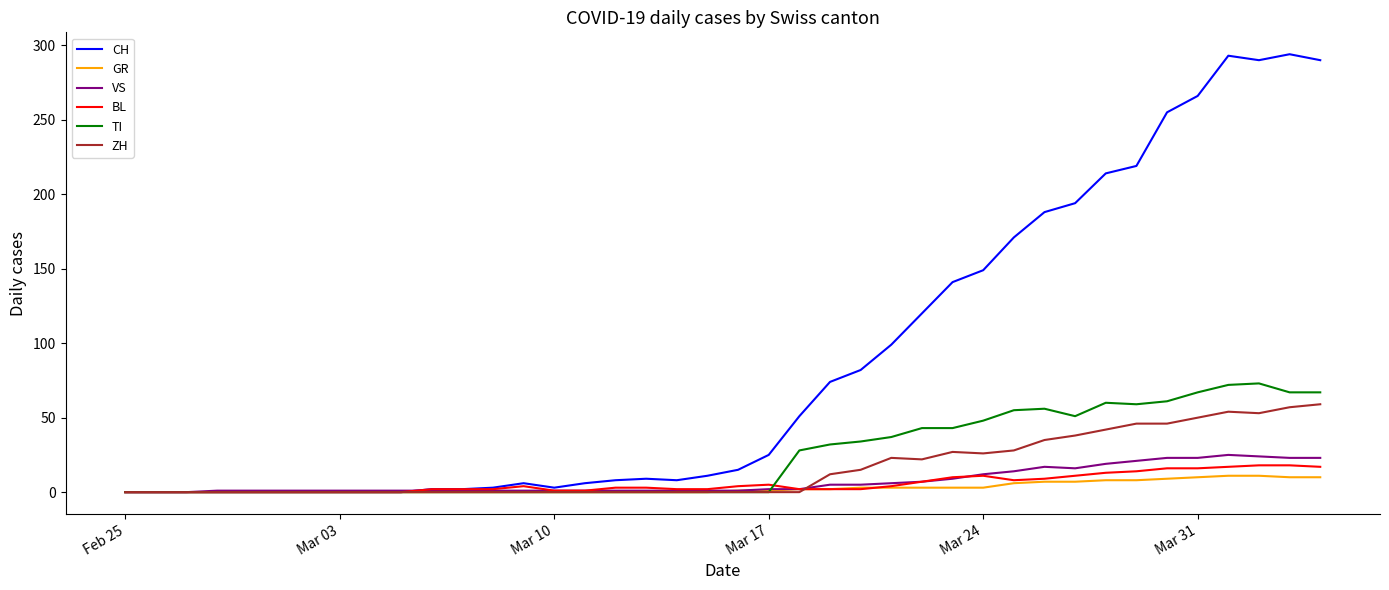

What is the maximum value for BL?

18